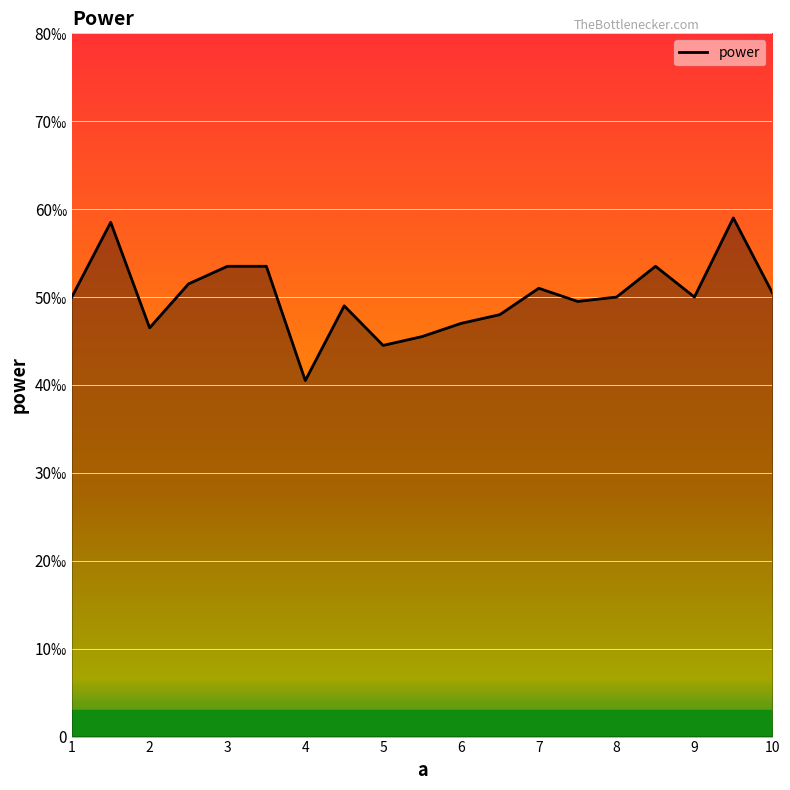

Is this an area chart (filled region under the line)?

Yes